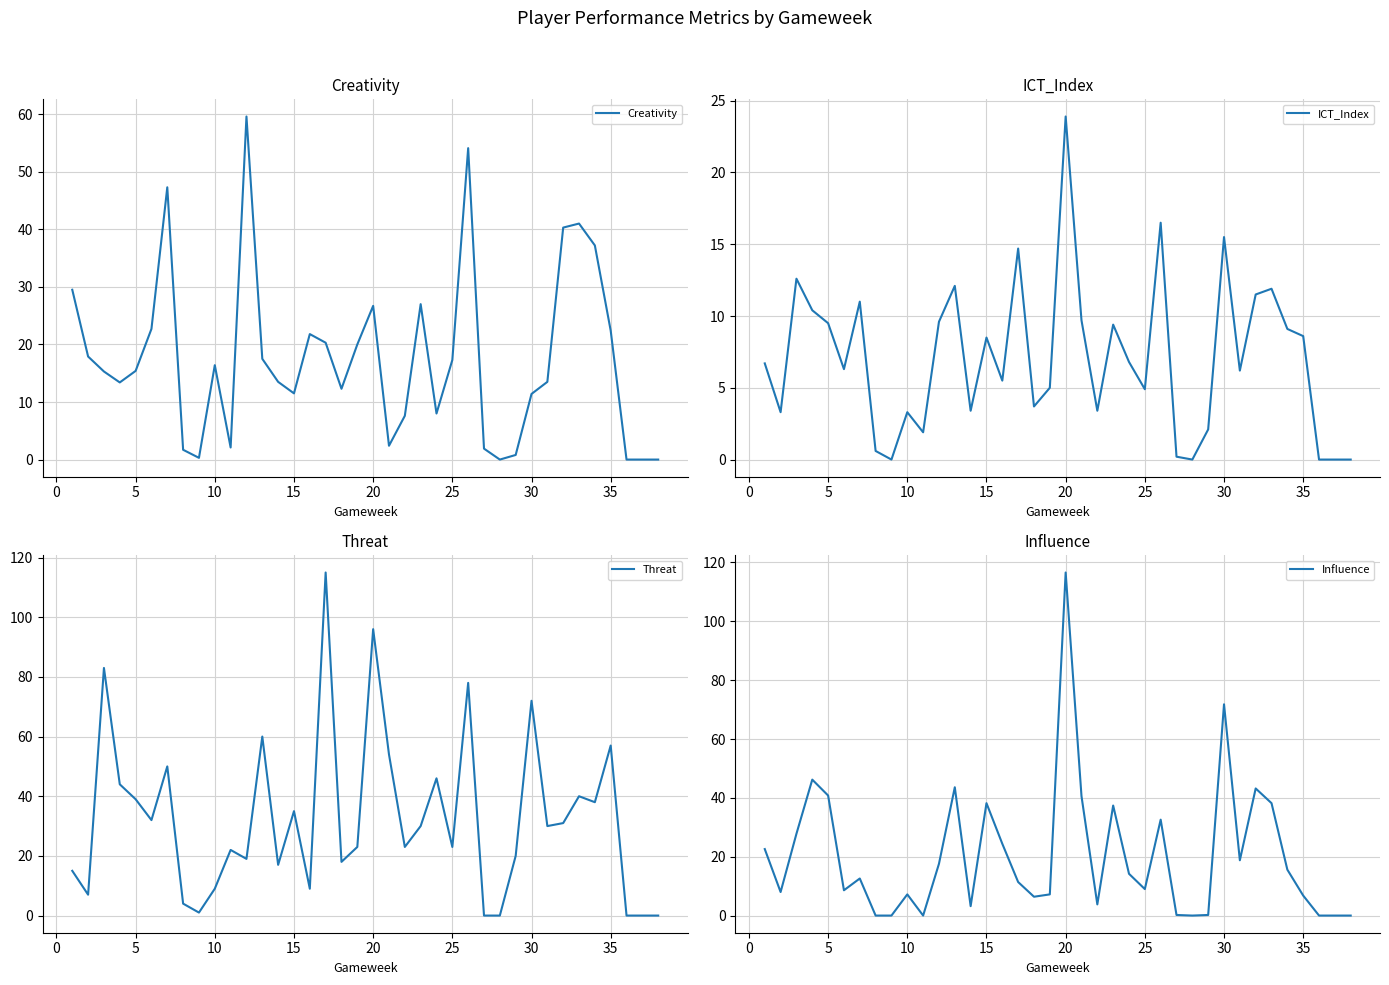

In Creativity, how many points are lower than both neighbors (excluding endpoints)?

8